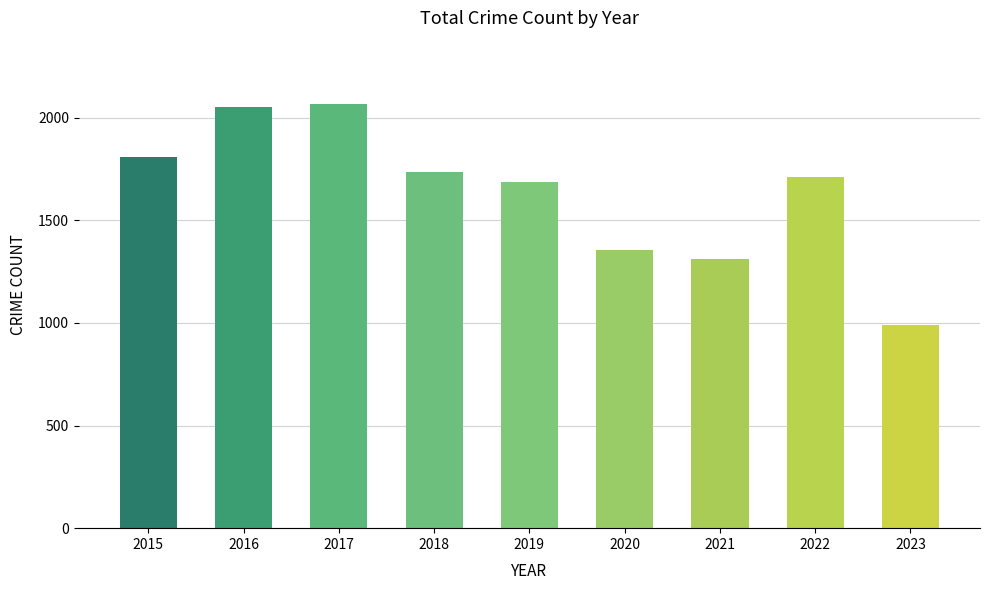

What is the ratio of the value at 2017 to the value at 2022?

1.2